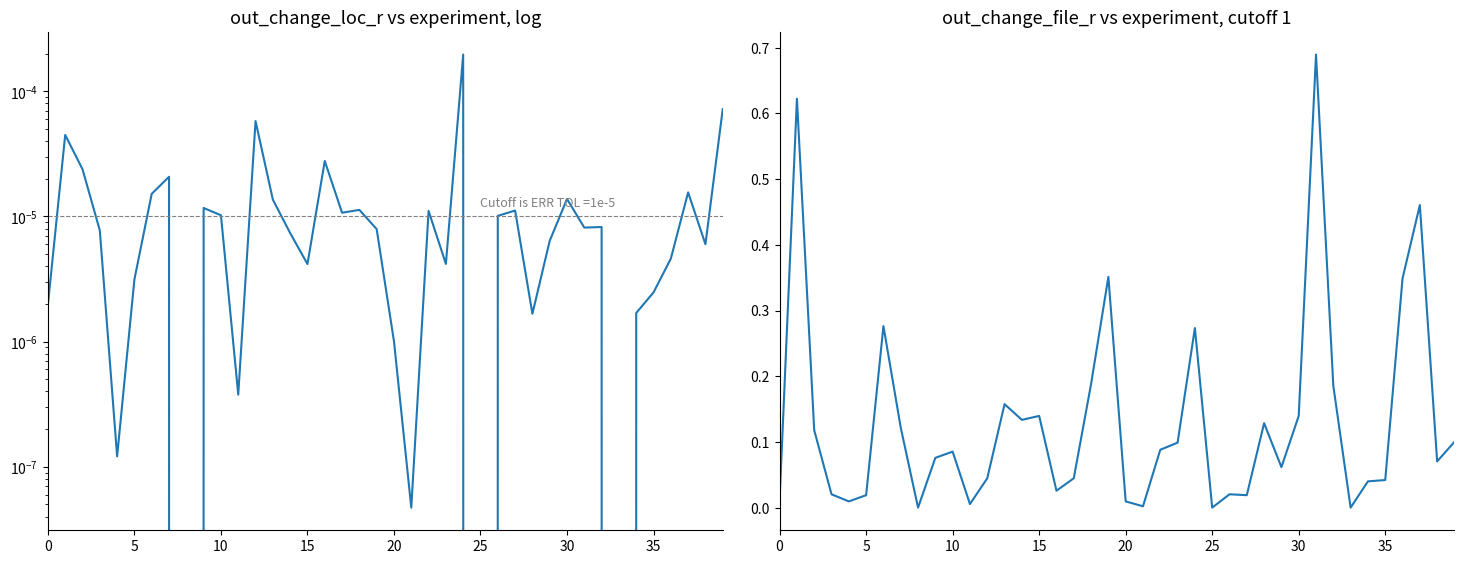

The value of out_change_loc_r at 35 is 0.0. True or false?

True